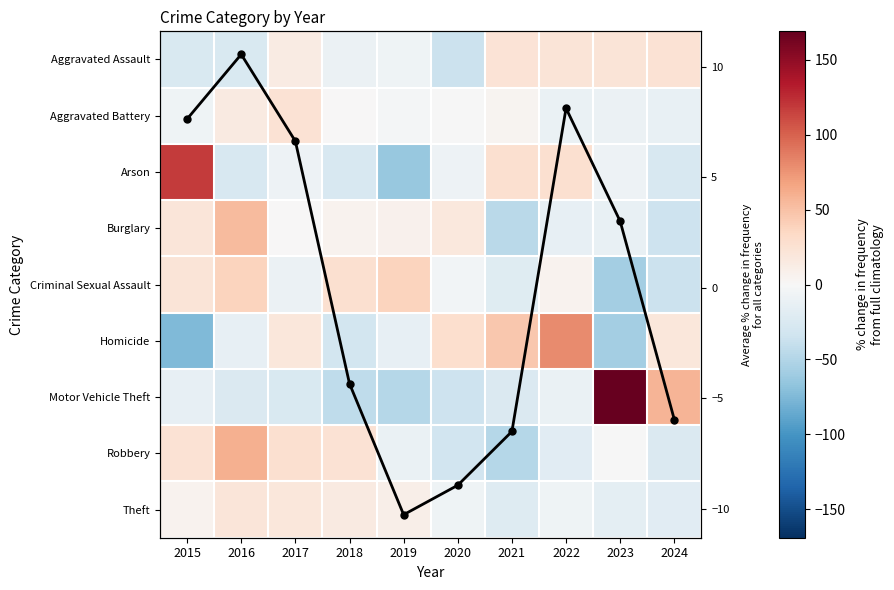

At which category is the sum across all series the highest?

2016